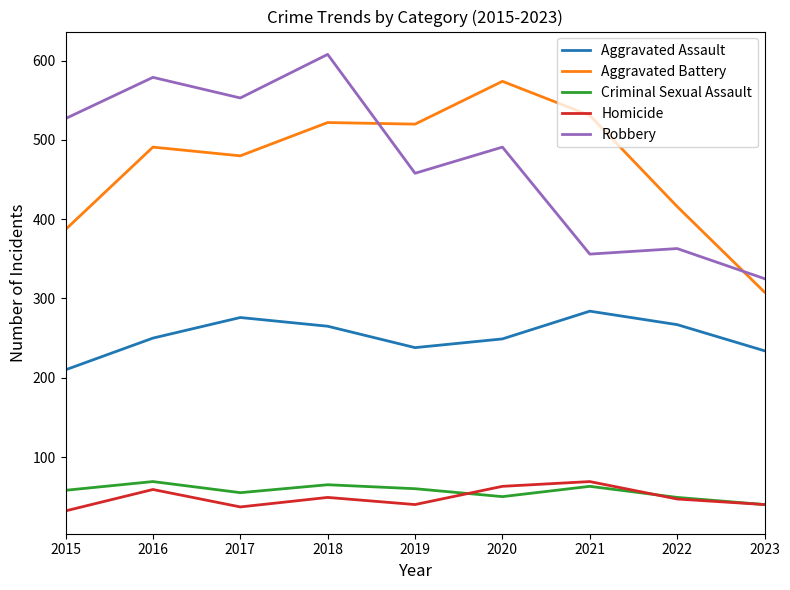

True or false: Robbery and Criminal Sexual Assault cross at least once.

False